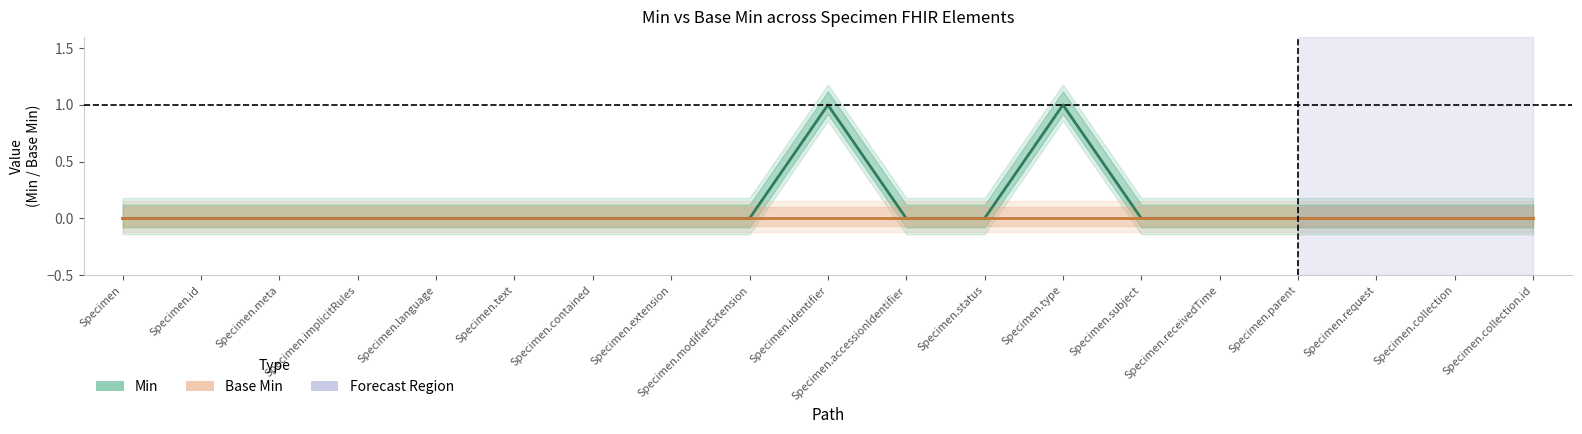

What is the label of the 6th point from the left?

Specimen.text